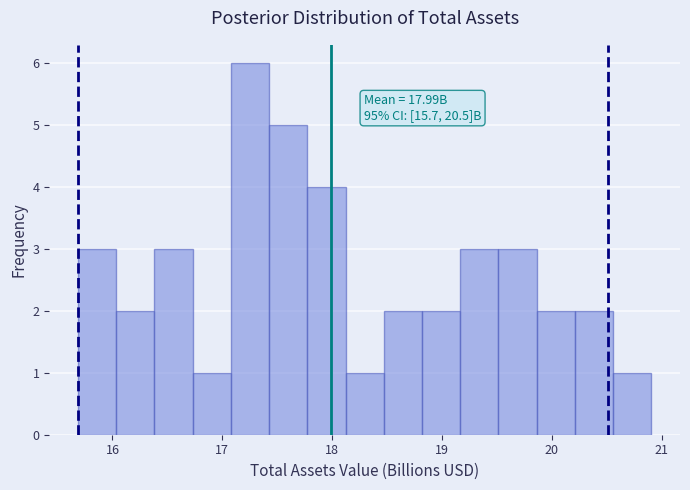

Around what value on the x-axis is the tallest bar? Give the approximate position of its centre, as read against the axis.

17.3